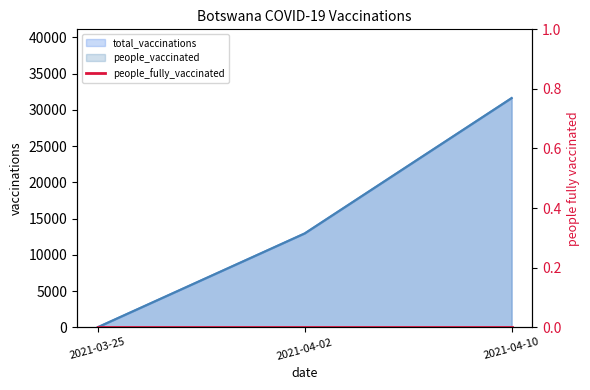

Count the total_vaccinations values in the range 0 to 31628.

3